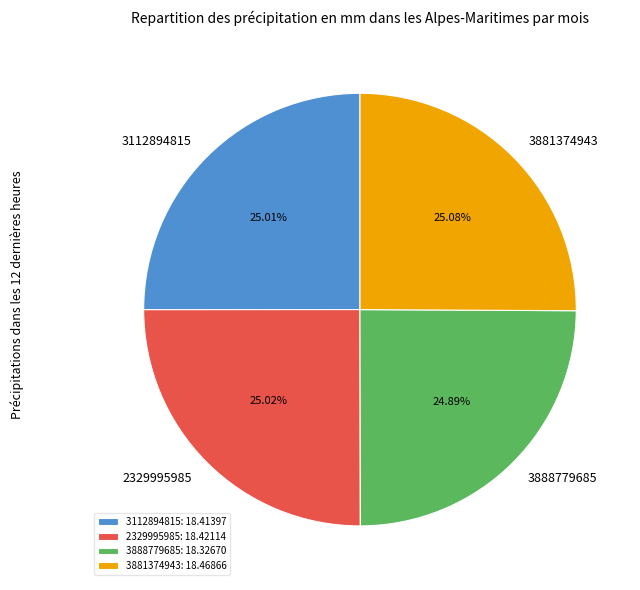

Count the number of slices in the pie.

4